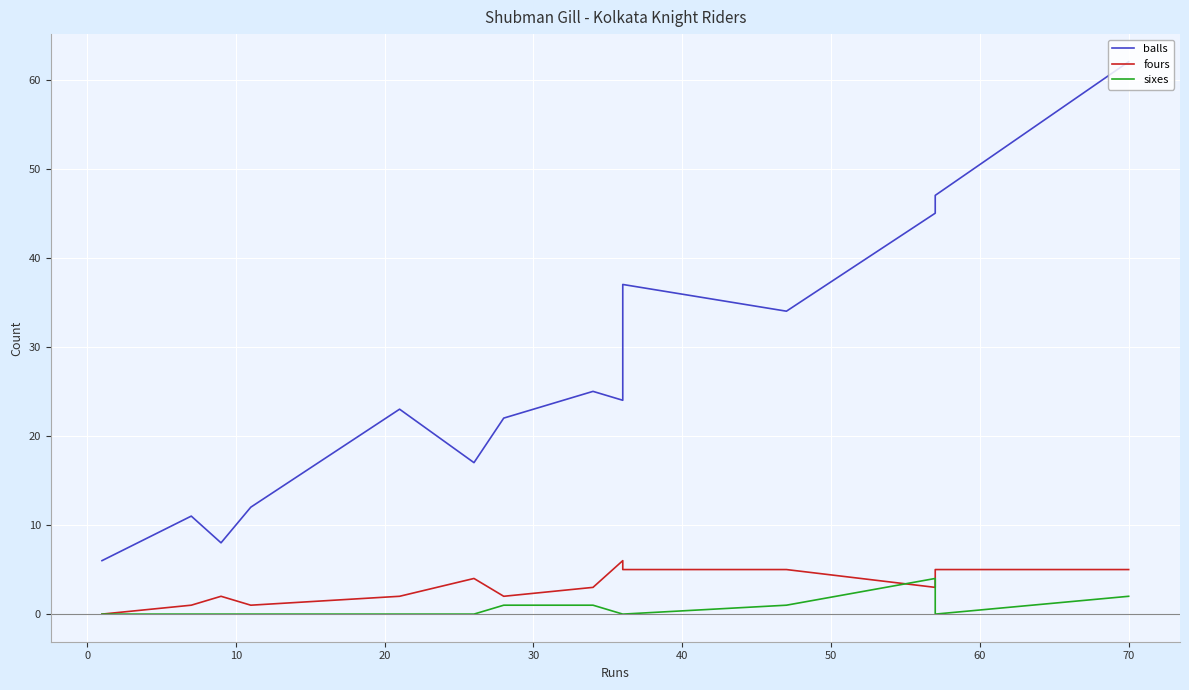

What is the difference between the maximum and minimum values in the fours series?

6